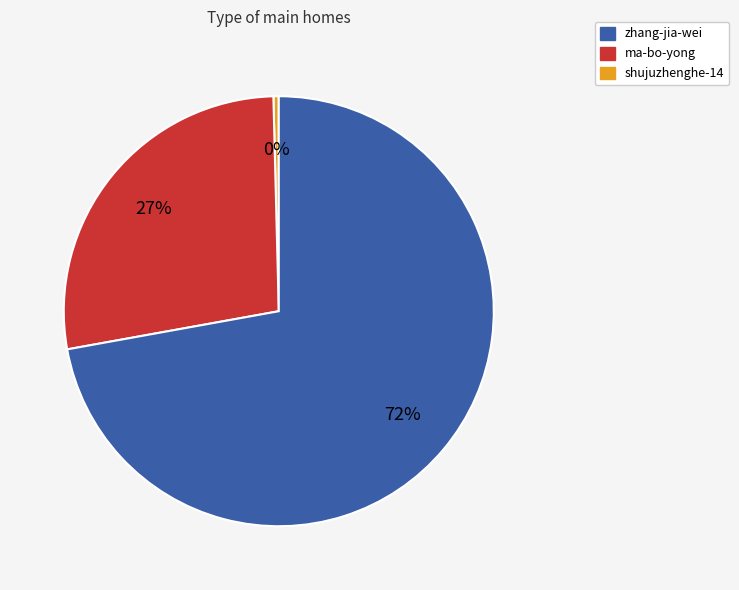

Is there a majority slice in this chart?

Yes